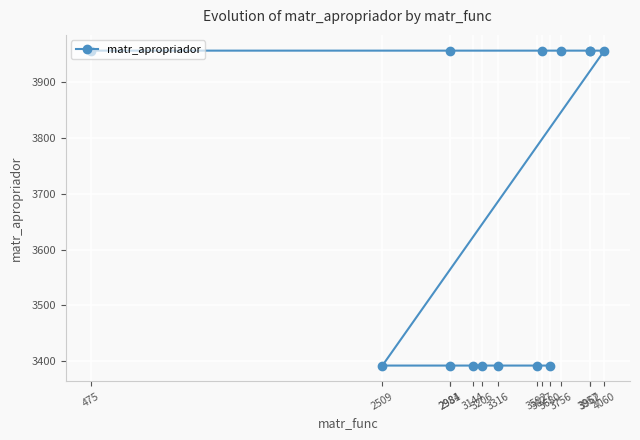

List the labels in order of value, smallest first.

2509, 2981, 3144, 3206, 3316, 3592, 3680, 475, 2984, 3627, 3756, 3957, 3962, 4060